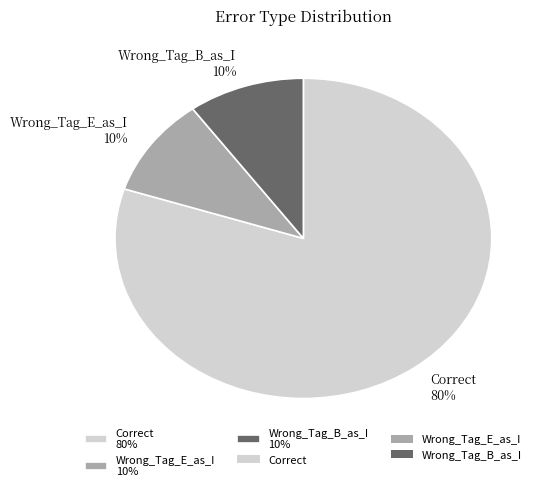

Which has a higher value, Wrong_Tag_B_as_I or Correct?

Correct